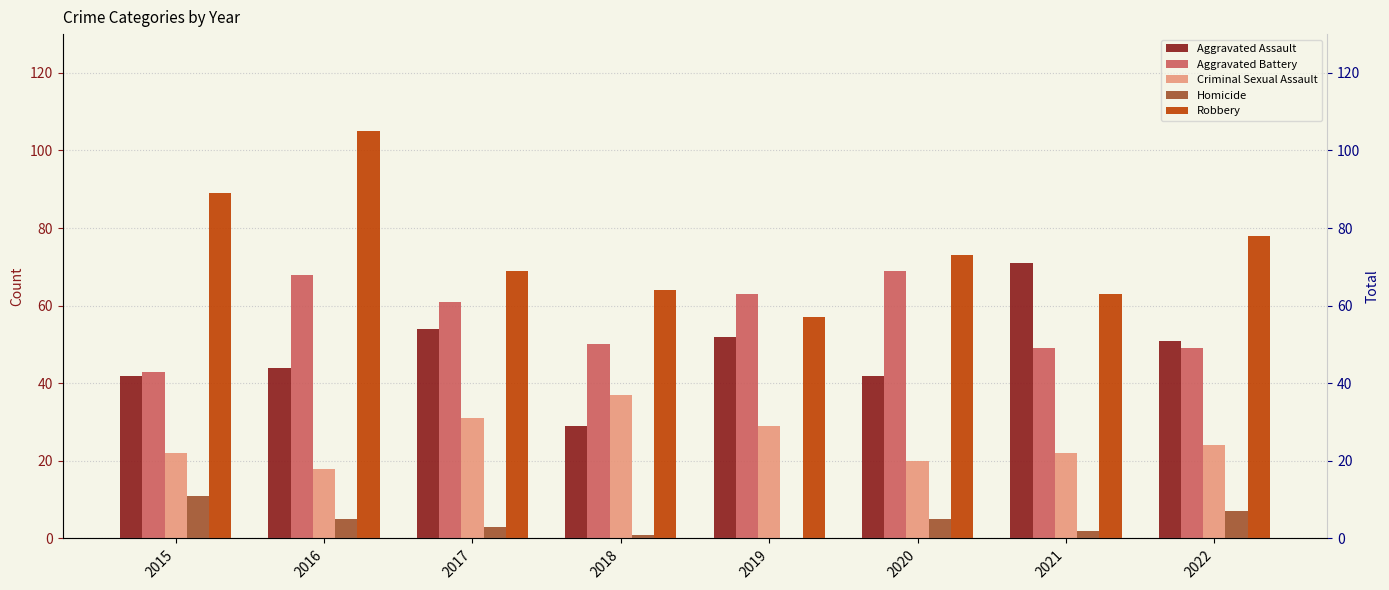

How many data points in Total are above 209?

2